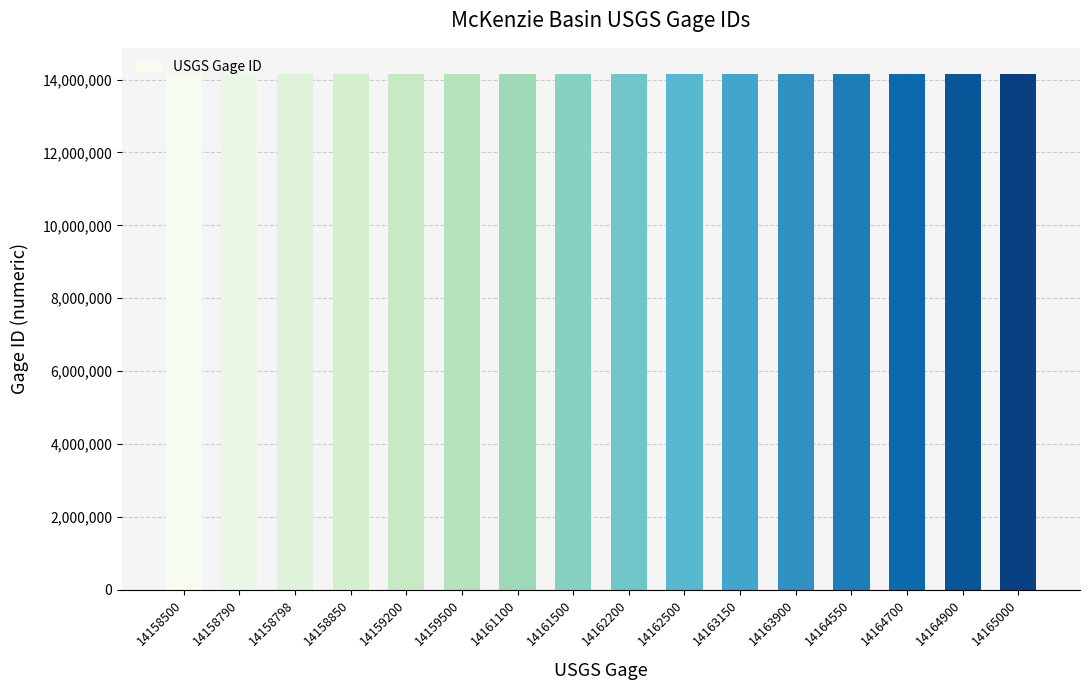

Approximately how many times larger is the value at 14165000 compared to 14163900?

1.0